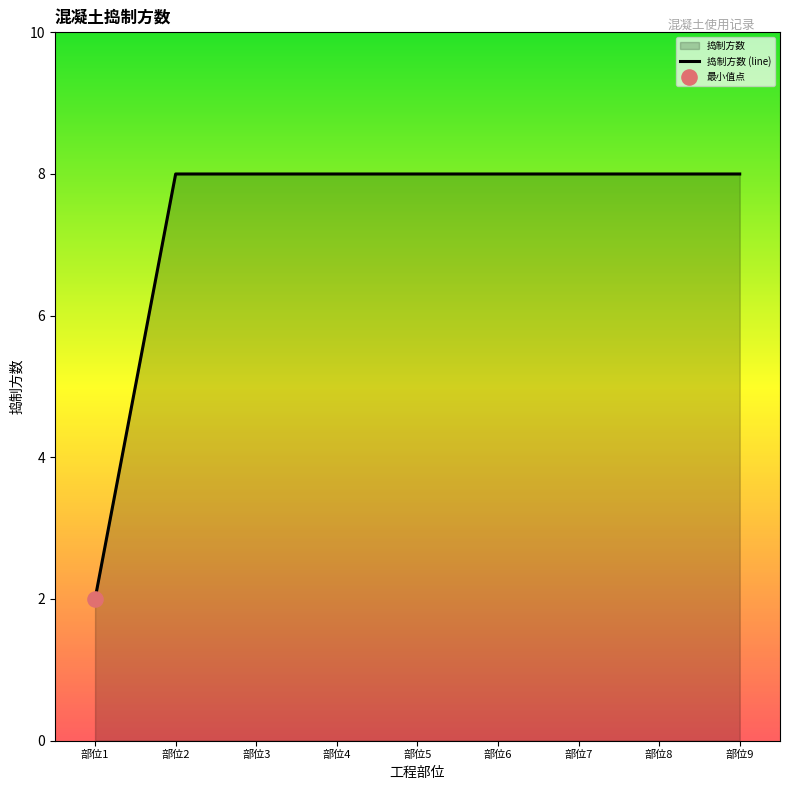

Approximately how many times larger is the value at 部位1 compared to 部位7?

0.2